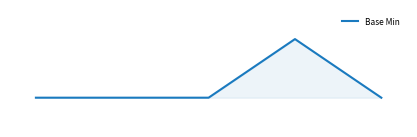

What is the difference between the maximum and second lowest values?

1